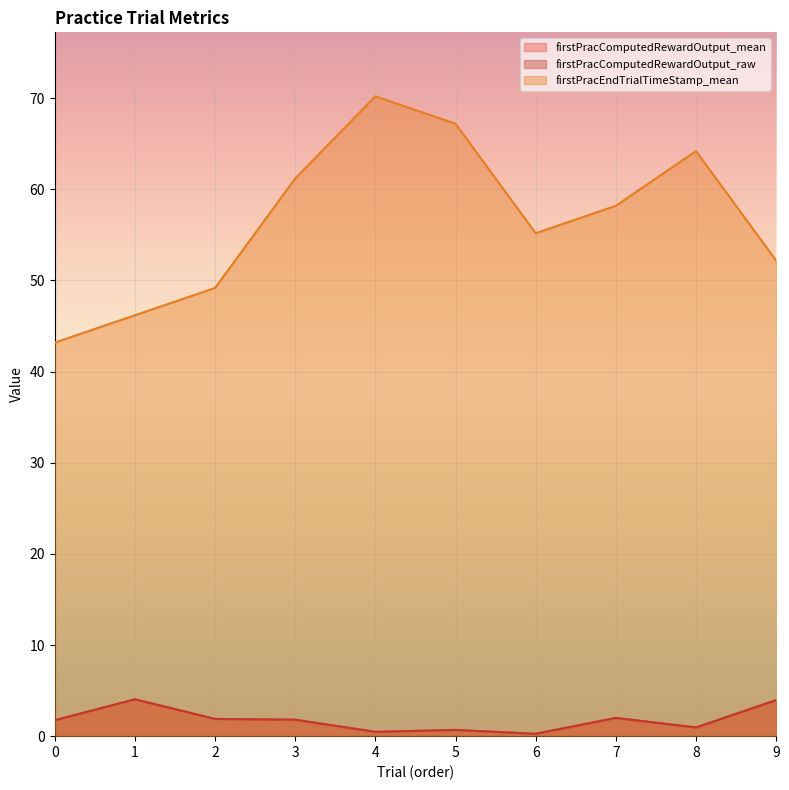

What is the difference between the firstPracComputedRewardOutput_raw values at 3 and 9?

2.2